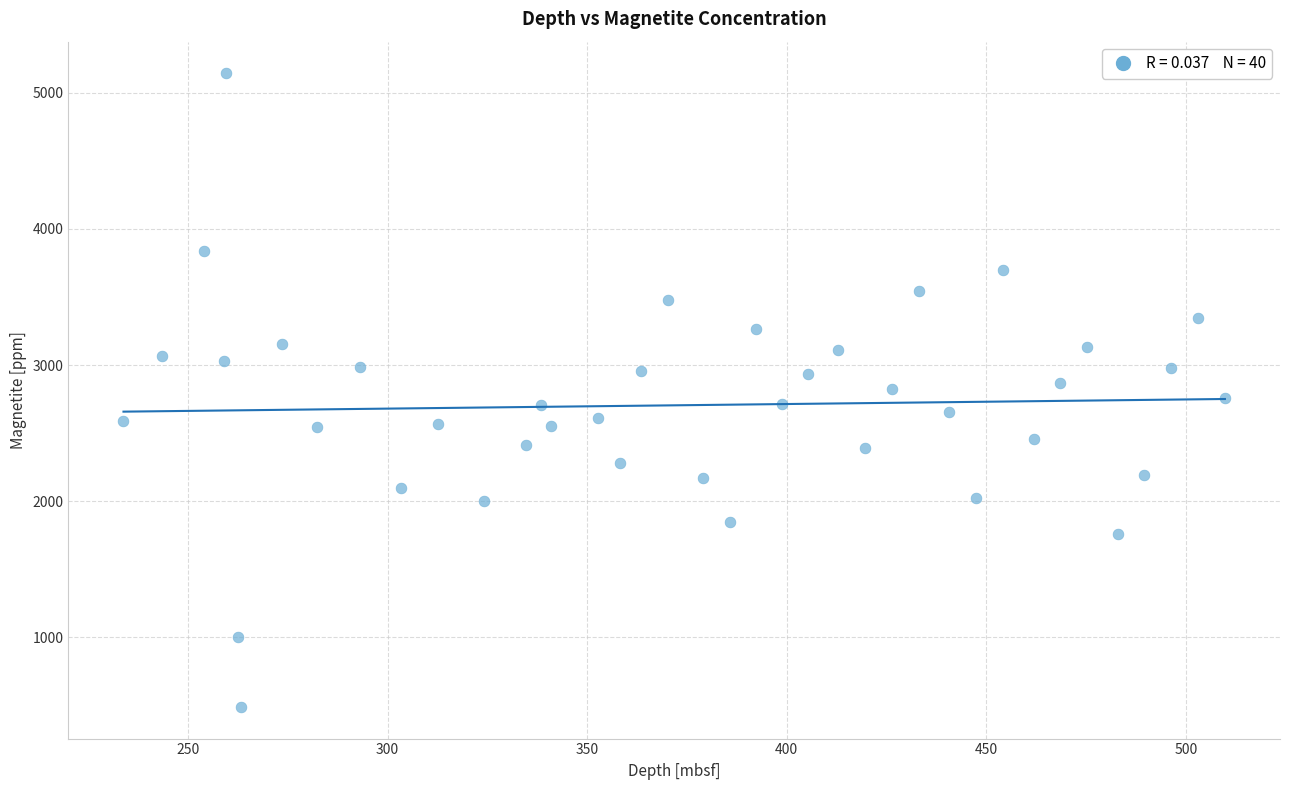

What is the range of X values (max minus min)?

275.9